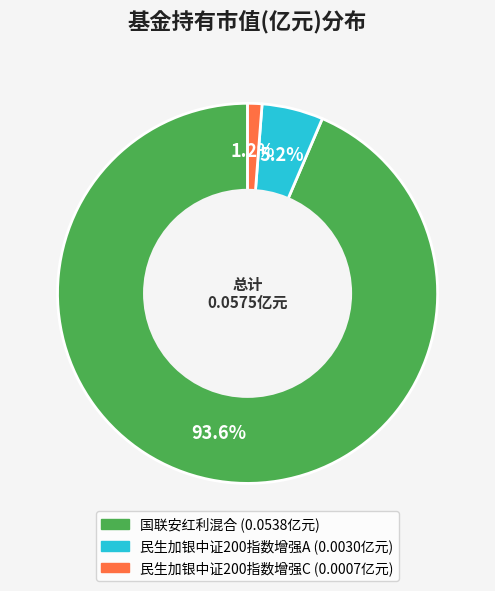

To the nearest percent, what is the average slice percentage?

33%